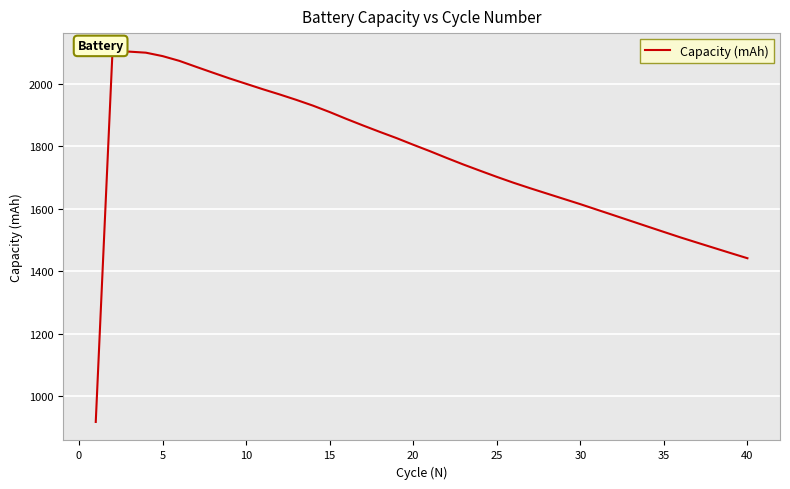

What is the difference between the maximum and minimum values?

1184.2